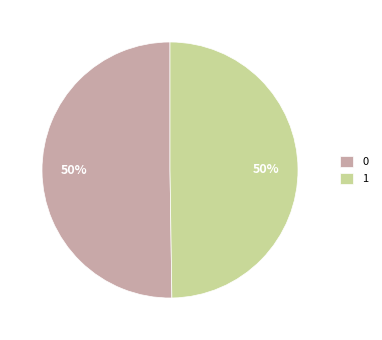

Do 1 and 0 together represent more than half of the pie?

Yes